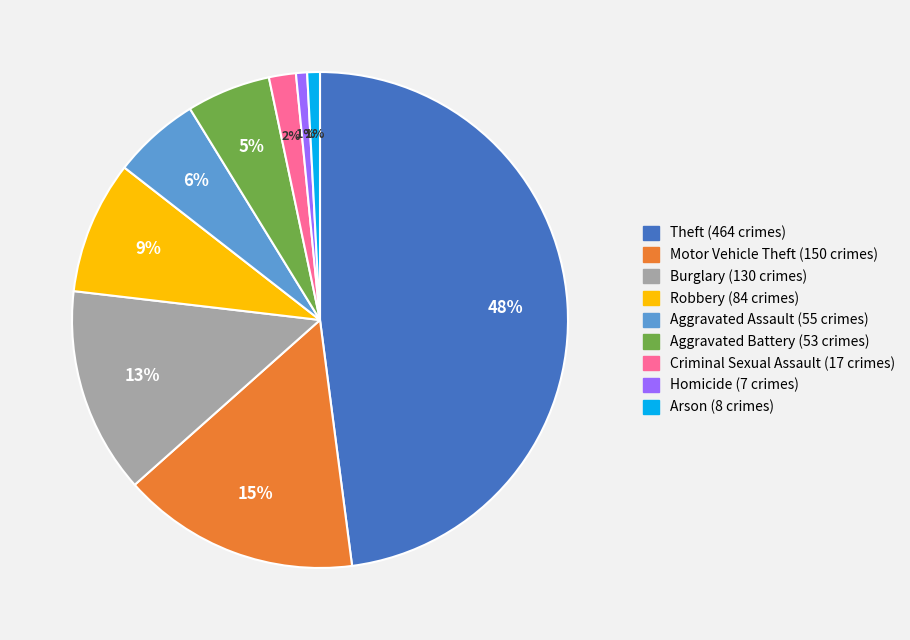

What is the largest slice in the pie chart?

Theft